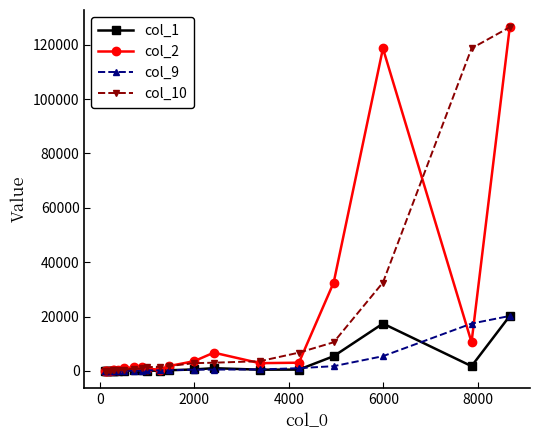

True or false: col_2 has more than 0 points higher than both neighbors.

True